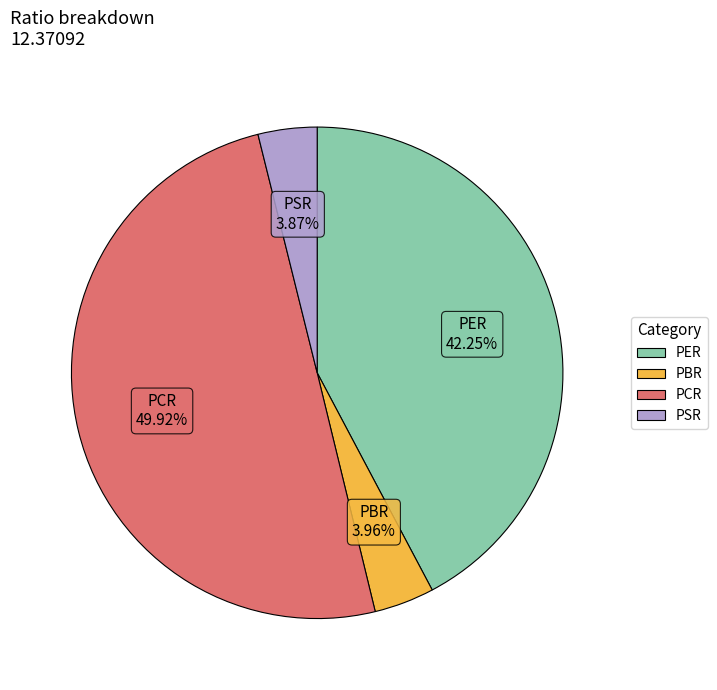

Which category has the biggest portion of the pie?

PCR